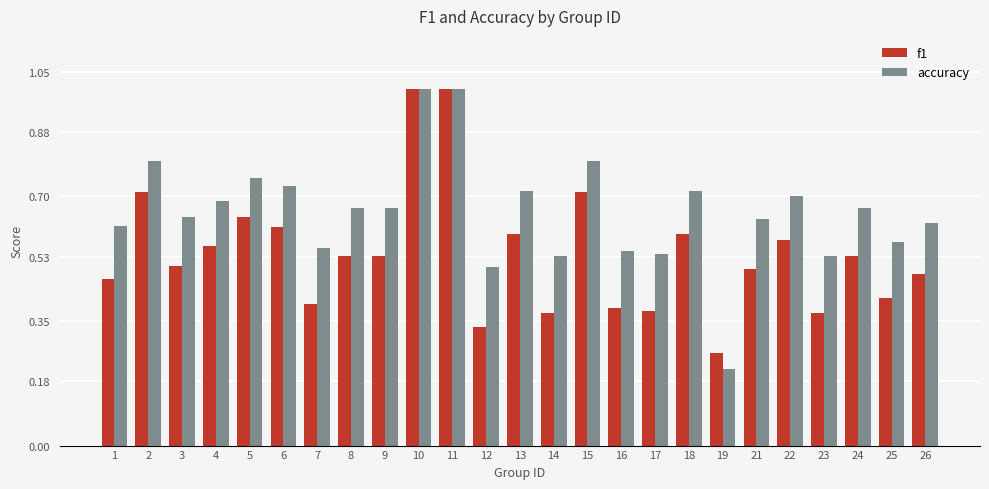

Does the chart contain any negative values?

No